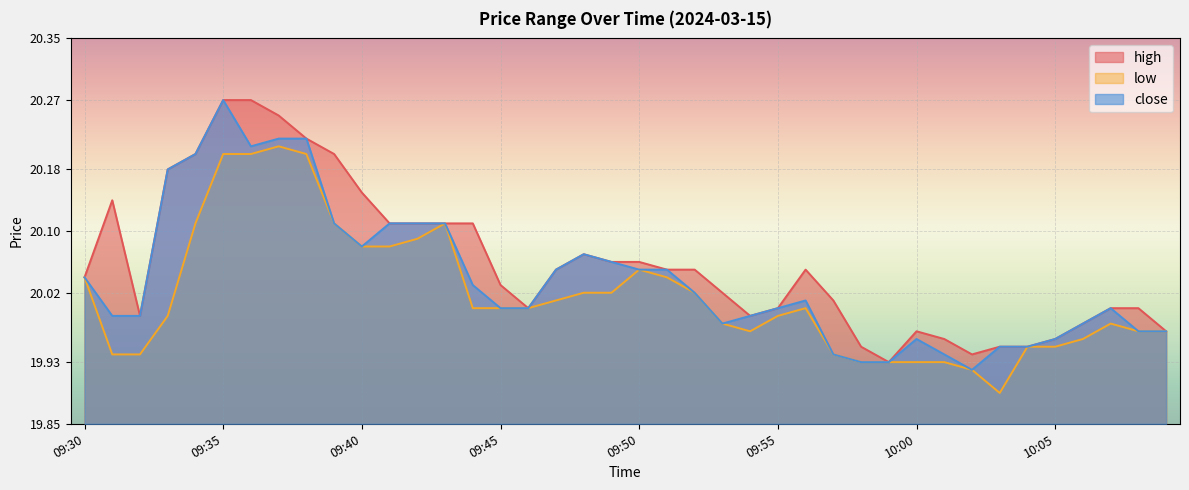

What is the difference between the maximum and minimum values in the low series?

0.3